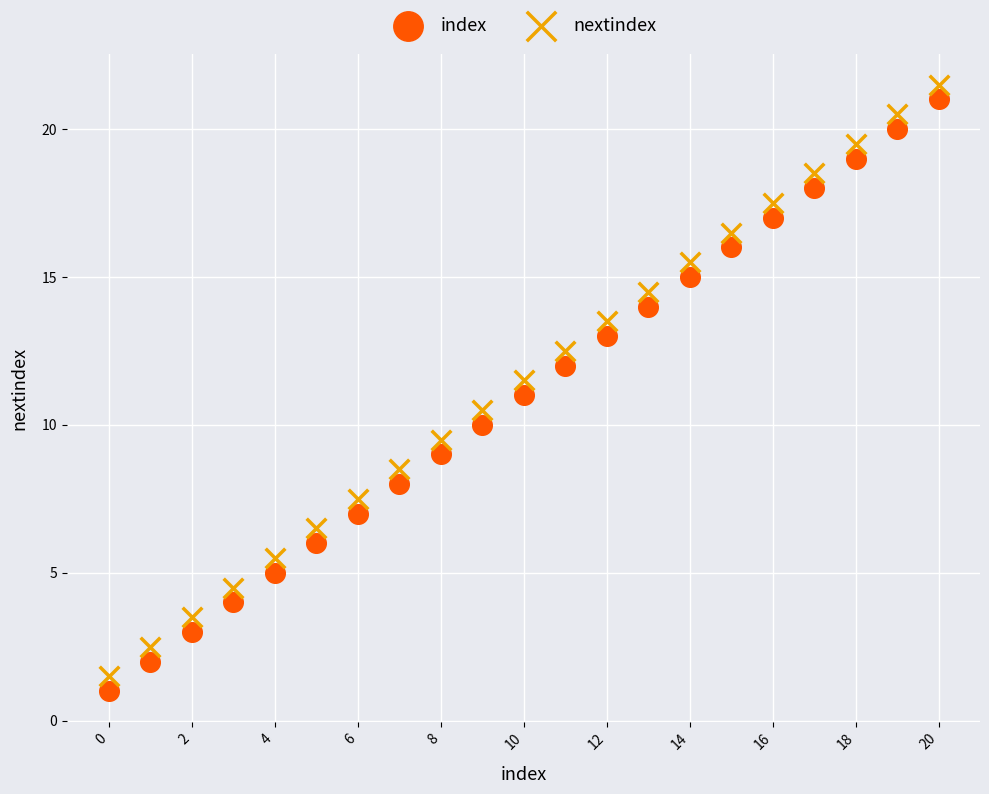

Across all data points, what is the range of Y values (max minus min)?

20.5